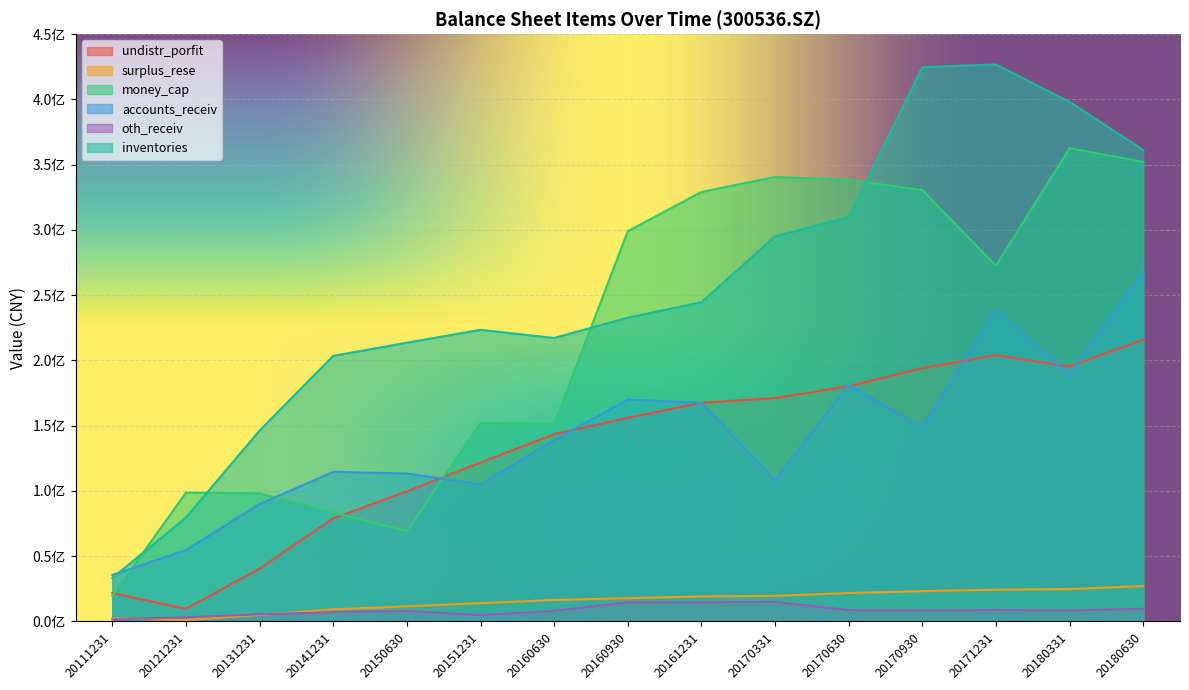

What is the spread (max minus min) of values at 20180331?

389677181.1